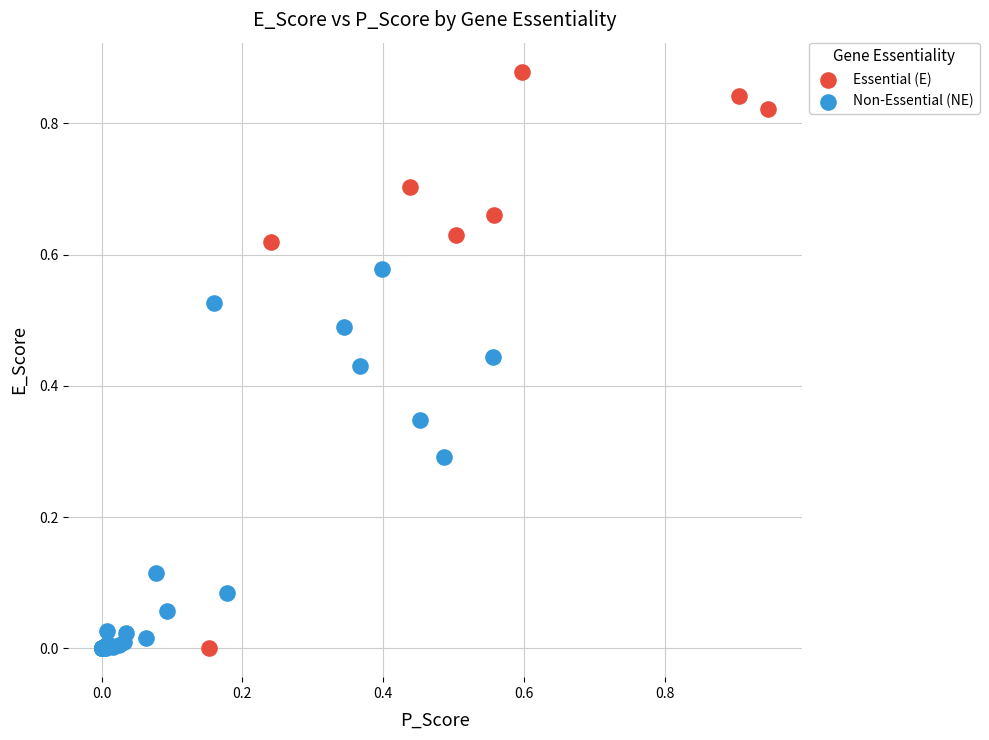

Which series has the widest spread of Y values?

Essential (E)